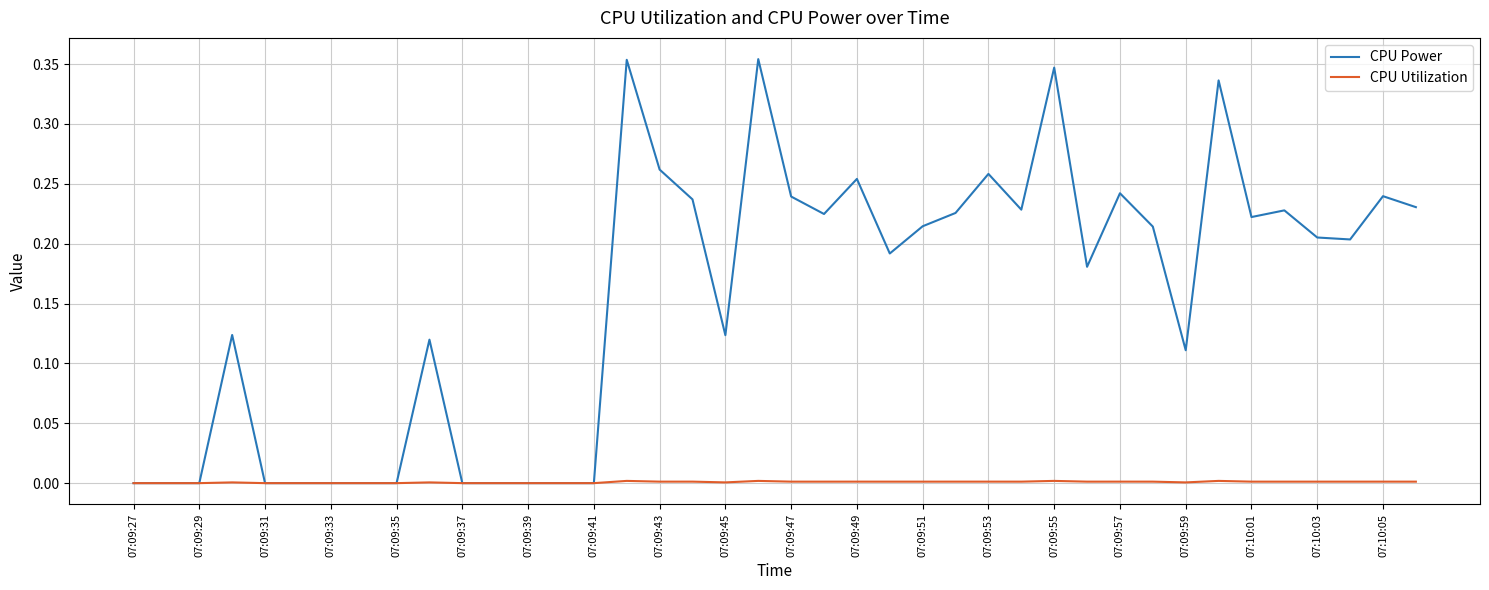

Which series has the largest total across all categories?

CPU Power